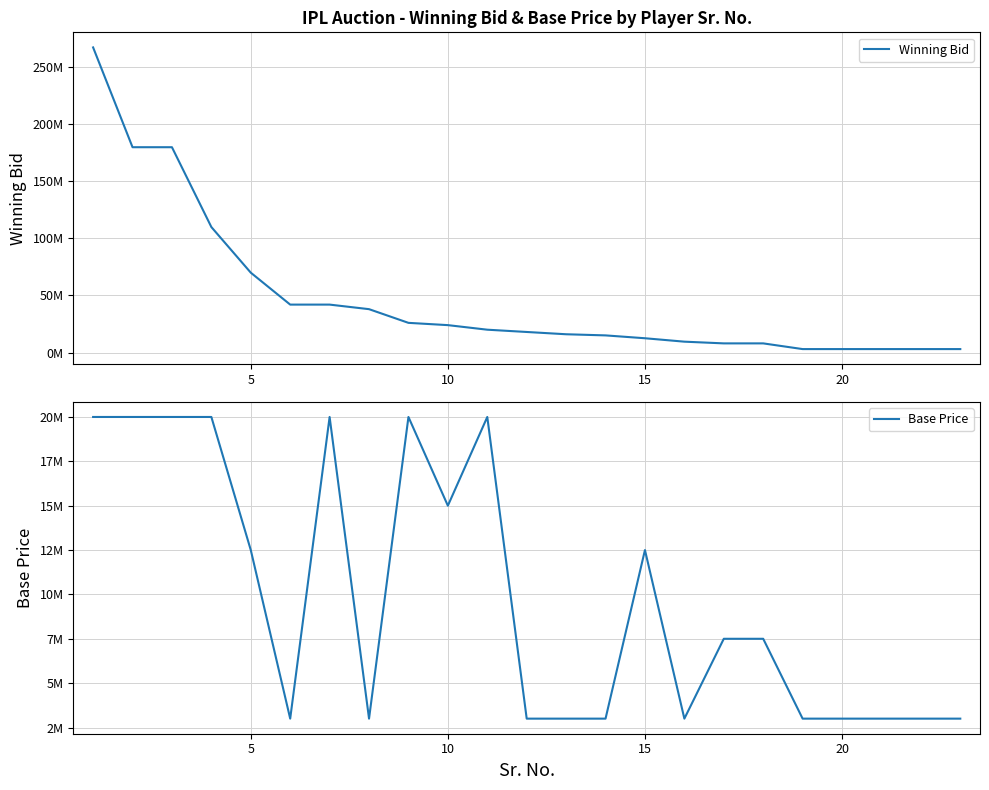

What is the highest value of the Base Price series?

20000000